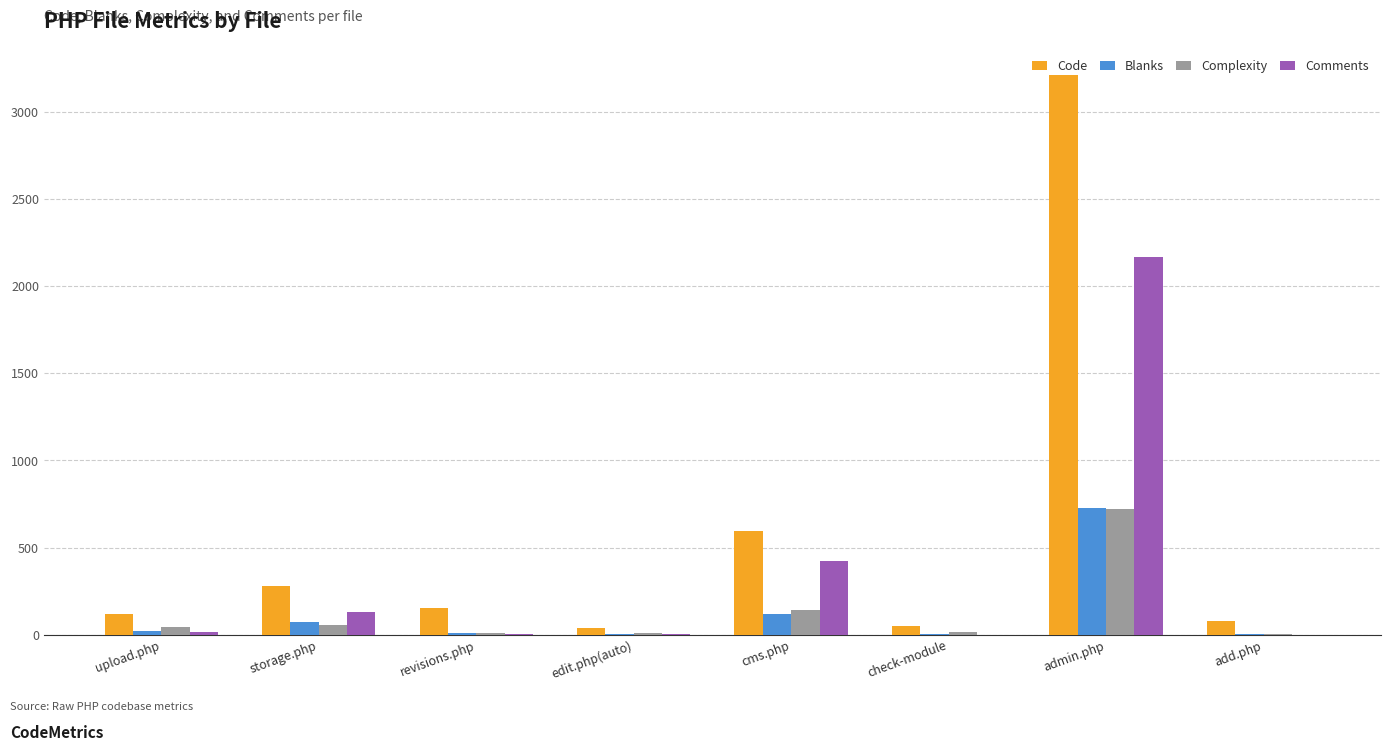

What is the maximum value for Complexity?

722